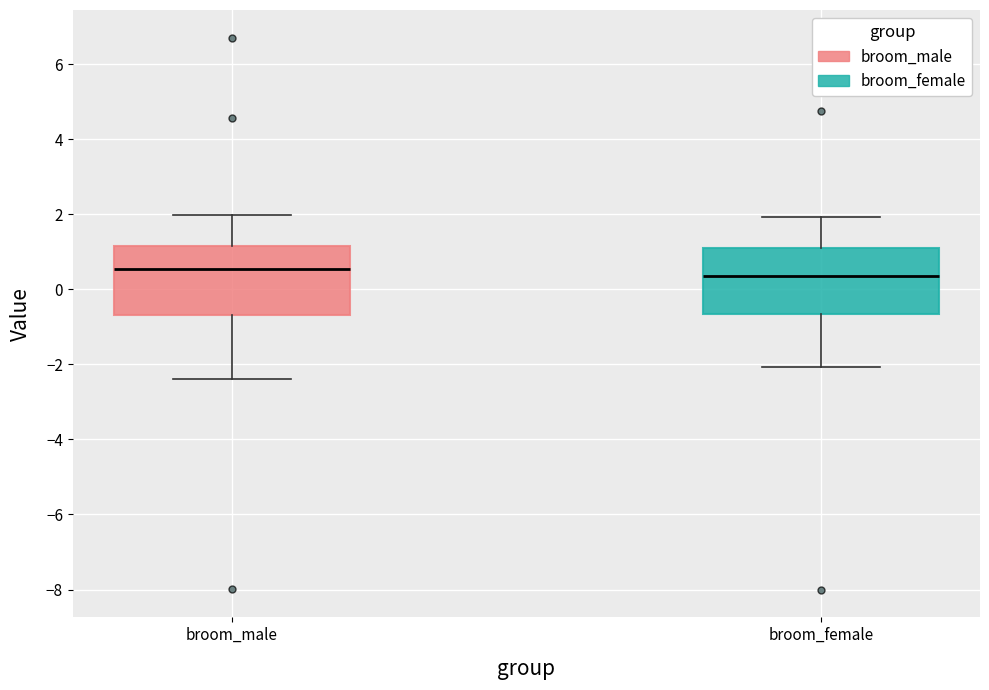

Reading left to right, transcribe this box plot: for each box, give where its median line is, the range the box spans, and where its two whiskers end, as read against the y-axis. The values are not printed on the chart, so give them approximately, as read against the axis.

broom_male: median 0.6, box -0.6 to 1.2, whiskers -2.4 to 2.0
broom_female: median 0.4, box -0.6 to 1.2, whiskers -2.0 to 2.0